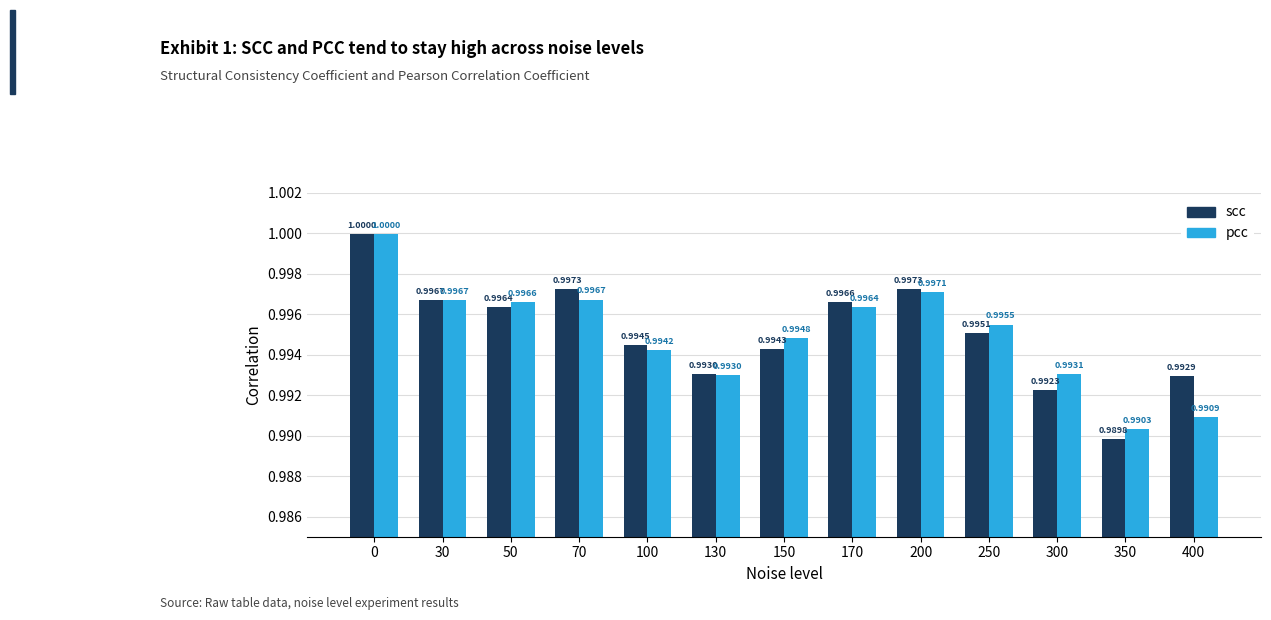

Count the number of categories in the chart.

13